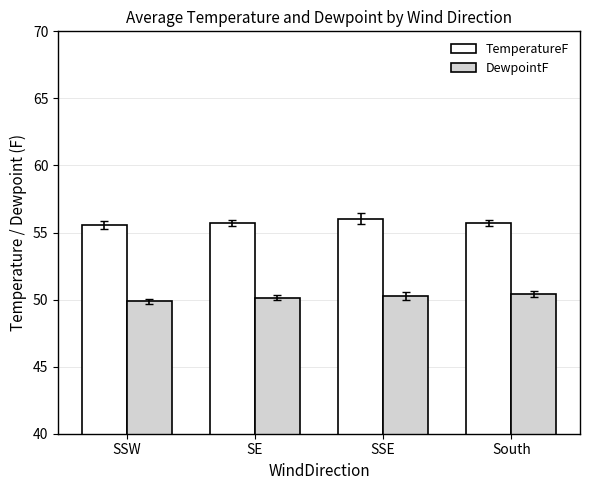

What is the sum of the DewpointF values at SE and South?

100.6